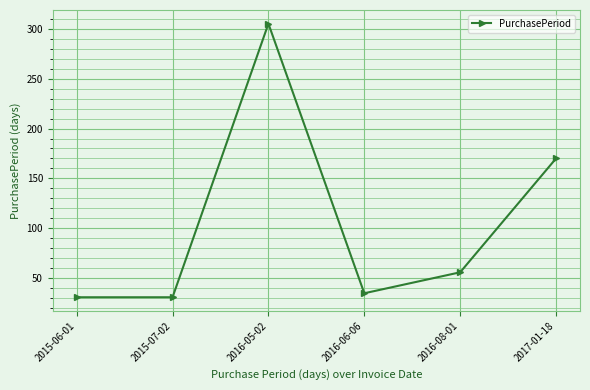

At which category does the data reach its first local peak?

2016-05-02